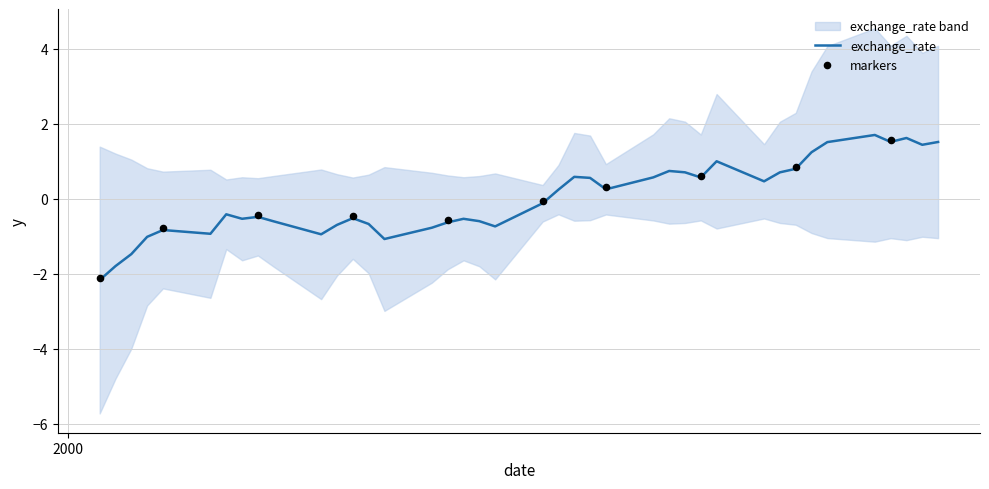

What is the highest value of the exchange_rate series?

1.7